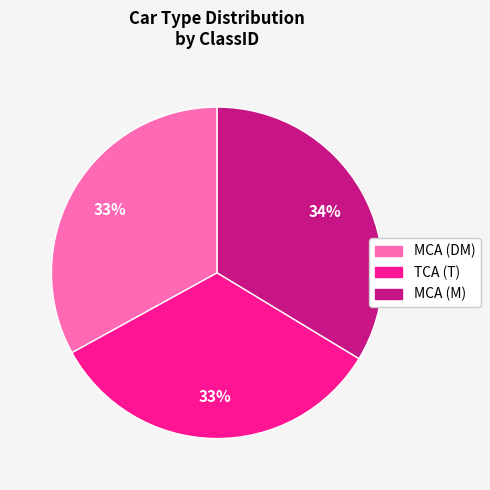

Does any single category account for the majority?

No